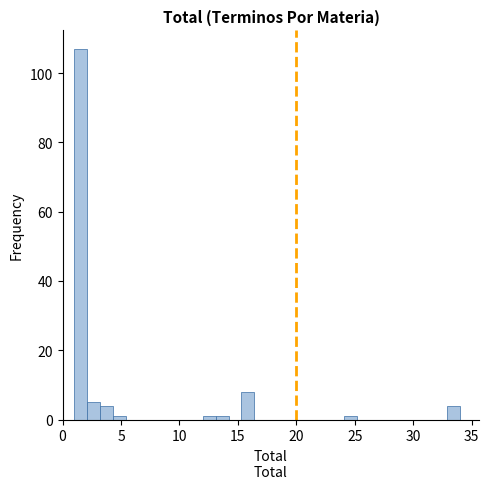

Around what value on the x-axis is the tallest bar? Give the approximate position of its centre, as read against the axis.

1.5